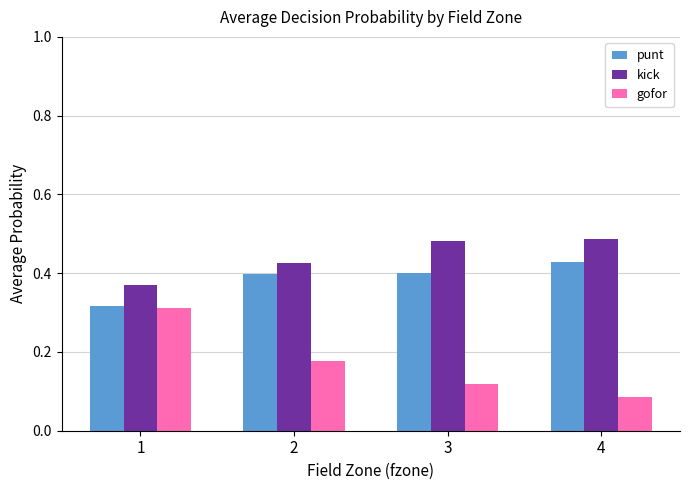

Is the value of punt at 2 greater than the value of kick at 1?

Yes